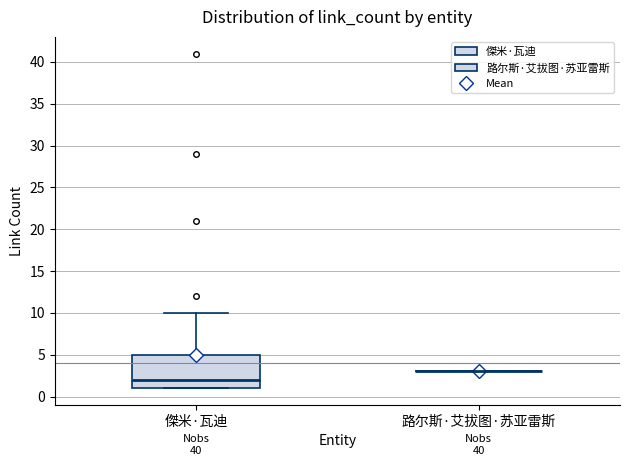

Reading left to right, read every box against the y-axis: the position of its median line, the range the box covers, and the ends of its whiskers. The values are not printed on the chart, so give them approximately, as read against the axis.

傑米·瓦迪: median 2, box 1 to 5, whiskers 1 to 10
路尔斯·艾拔图·苏亚雷斯: box collapsed to a line at 3, whiskers 3 to 3